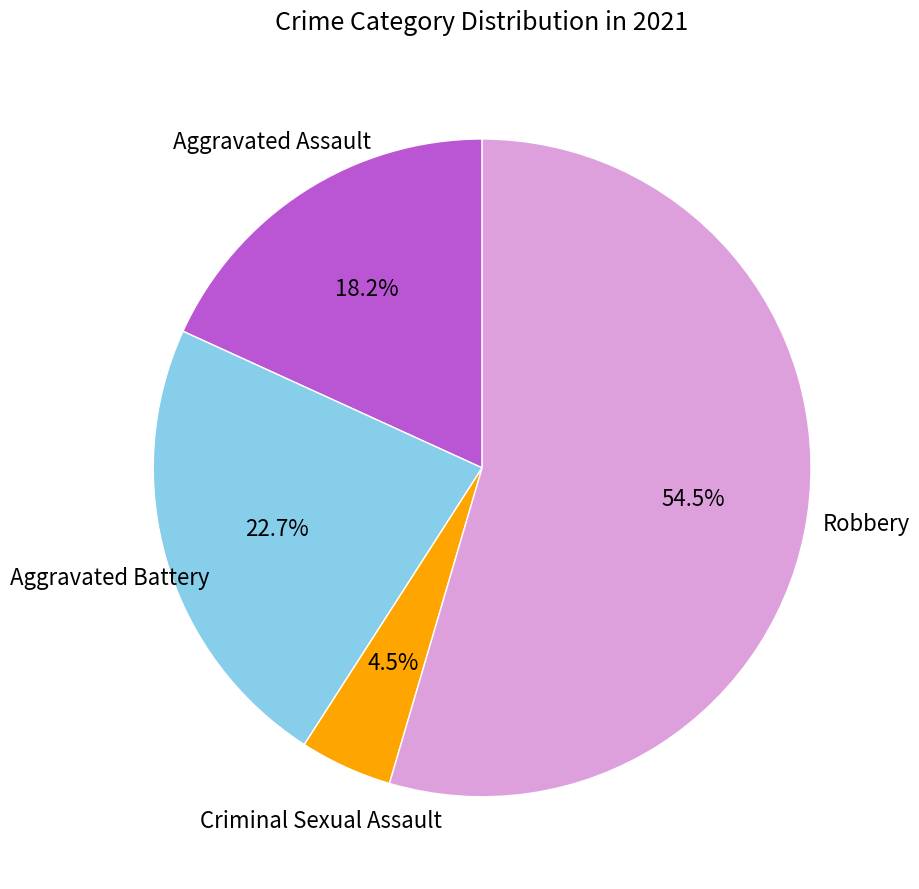

Does any single category account for the majority?

Yes